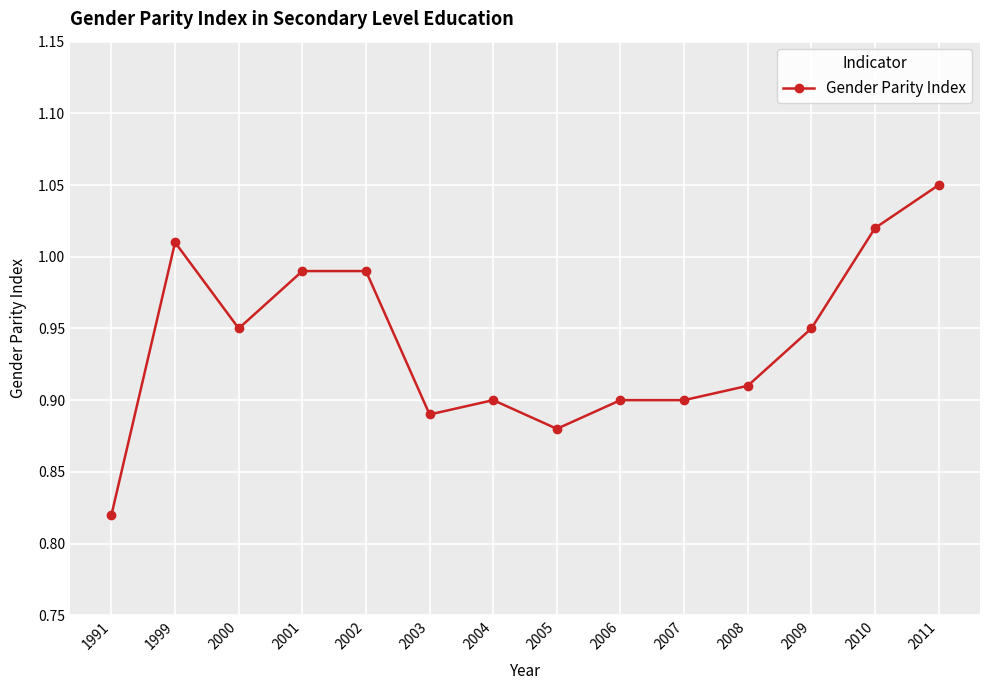

What is the change in value from 2003 to 2010?

+0.1